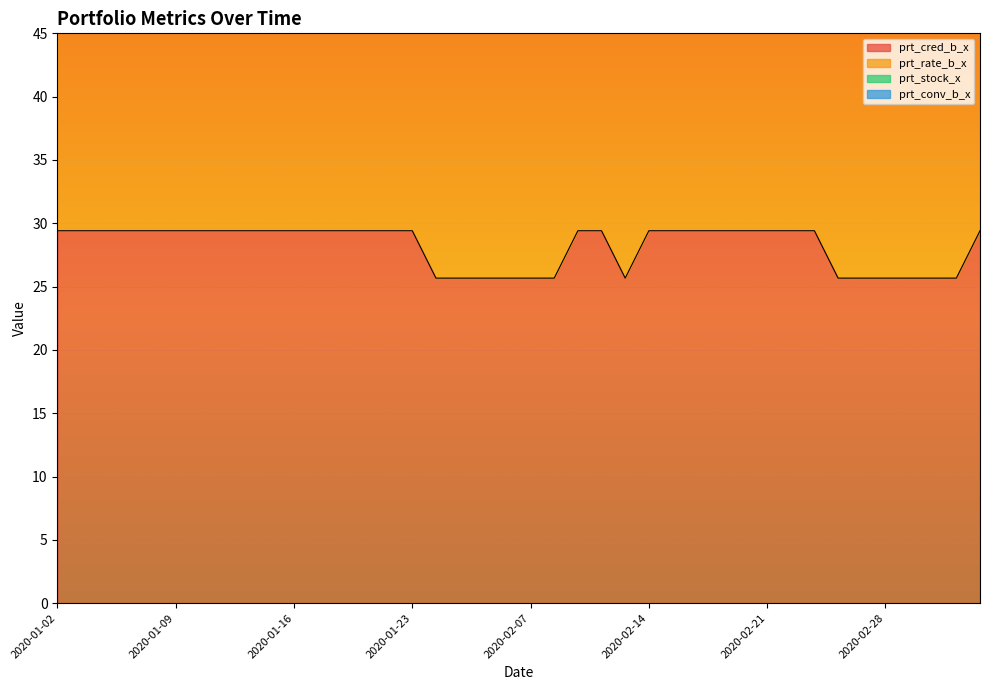

Which series has the widest spread of values?

prt_rate_b_x